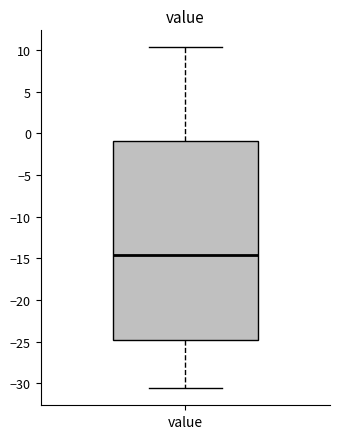

Transcribe this box plot: give where the median line is, the range the box spans, and where the two whiskers end, as read against the y-axis. The values are not printed on the chart, so give them approximately, as read against the axis.

median -14.5, box -25.0 to -1.0, whiskers -30.5 to 10.5